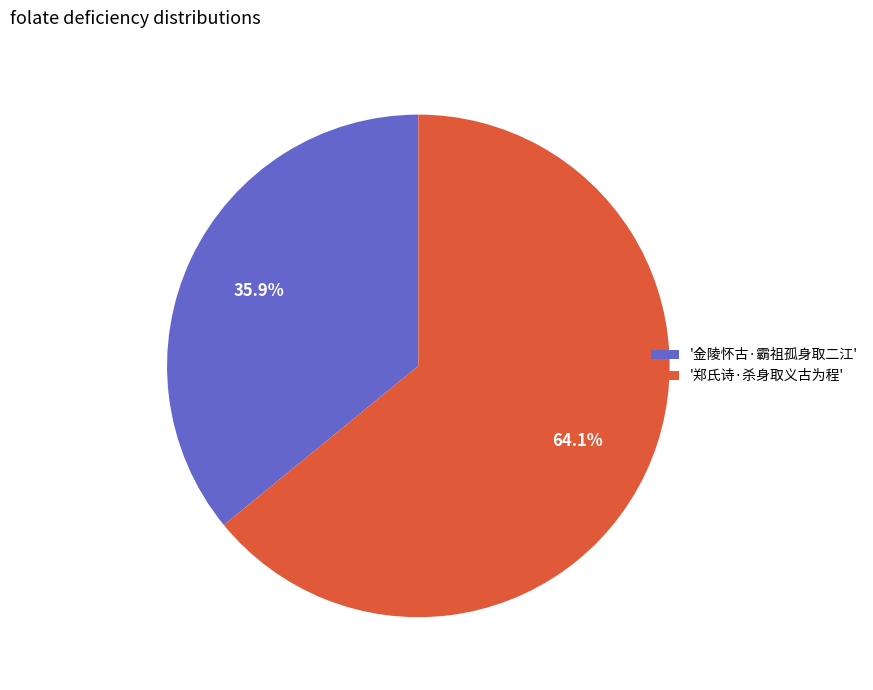

Which has a higher value, '郑氏诗·杀身取义古为程' or '金陵怀古·霸祖孤身取二江'?

'郑氏诗·杀身取义古为程'